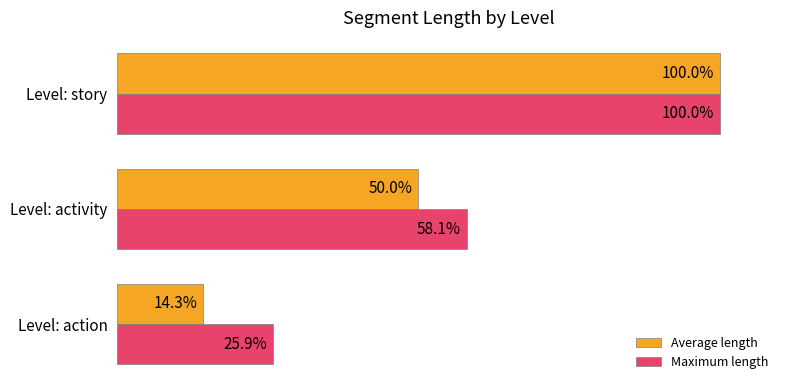

At which category is the sum across all series the highest?

Level: story